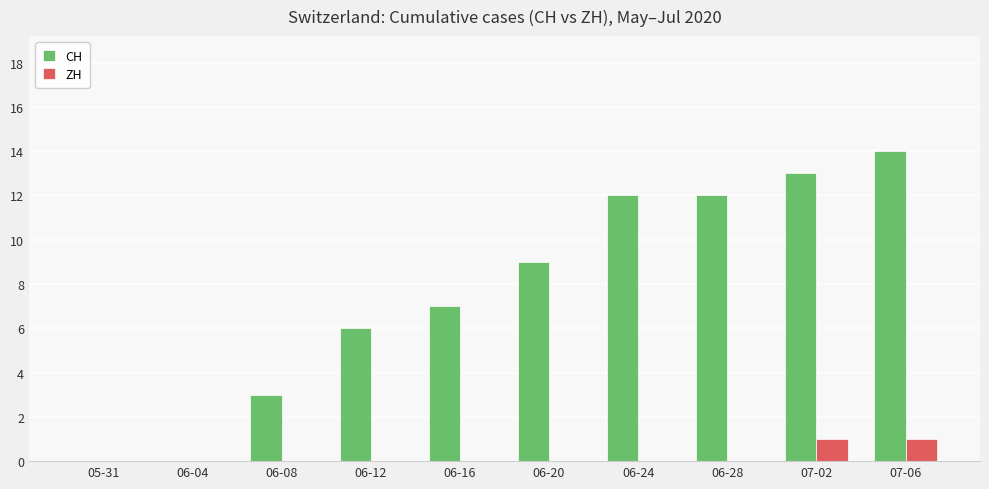

Reading right to left, extract all data points from this chart.

CH: 14	13	12	12	9	7	6	3	0	0
ZH: 1	1	0	0	0	0	0	0	0	0